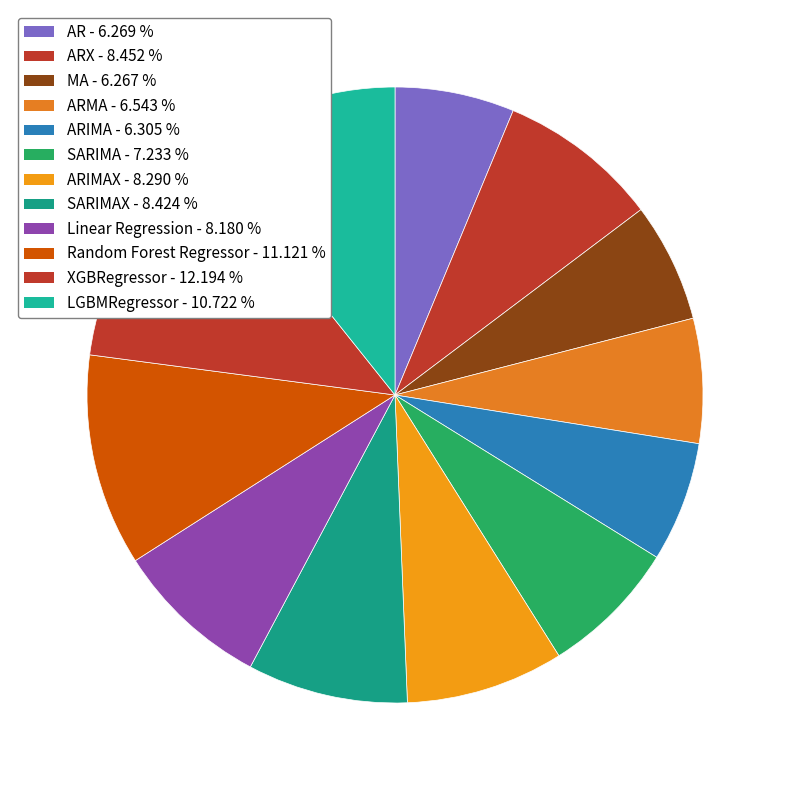

Which category has the biggest portion of the pie?

XGBRegressor